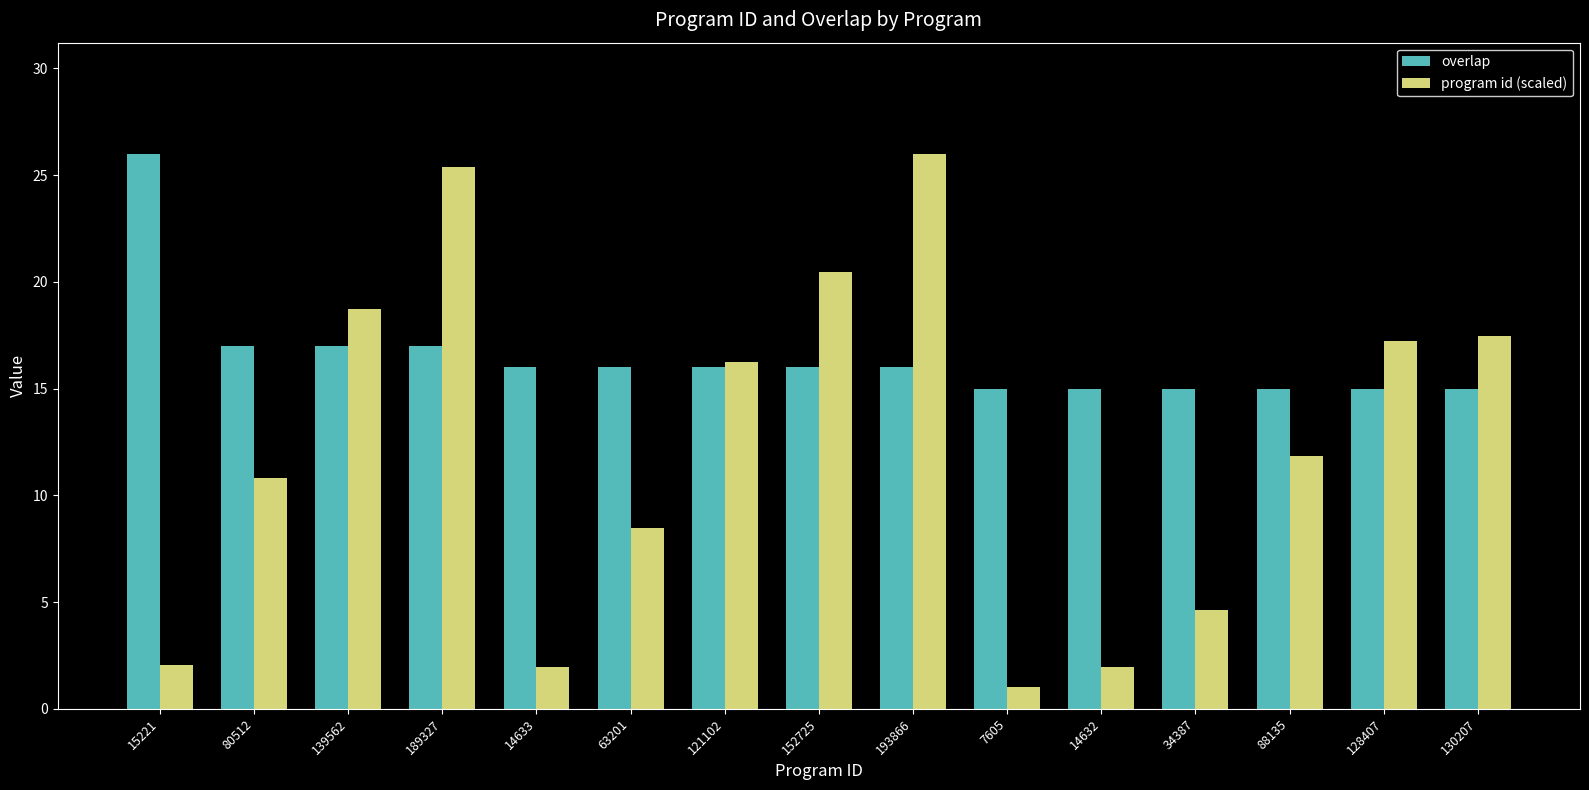

Reading left to right, list all the values displayed in this chart.

overlap: 26.0	17.0	17.0	17.0	16.0	16.0	16.0	16.0	16.0	15.0	15.0	15.0	15.0	15.0	15.0
program id (scaled): 2.0	10.8	18.7	25.4	2.0	8.5	16.2	20.5	26.0	1.0	2.0	4.6	11.8	17.2	17.5